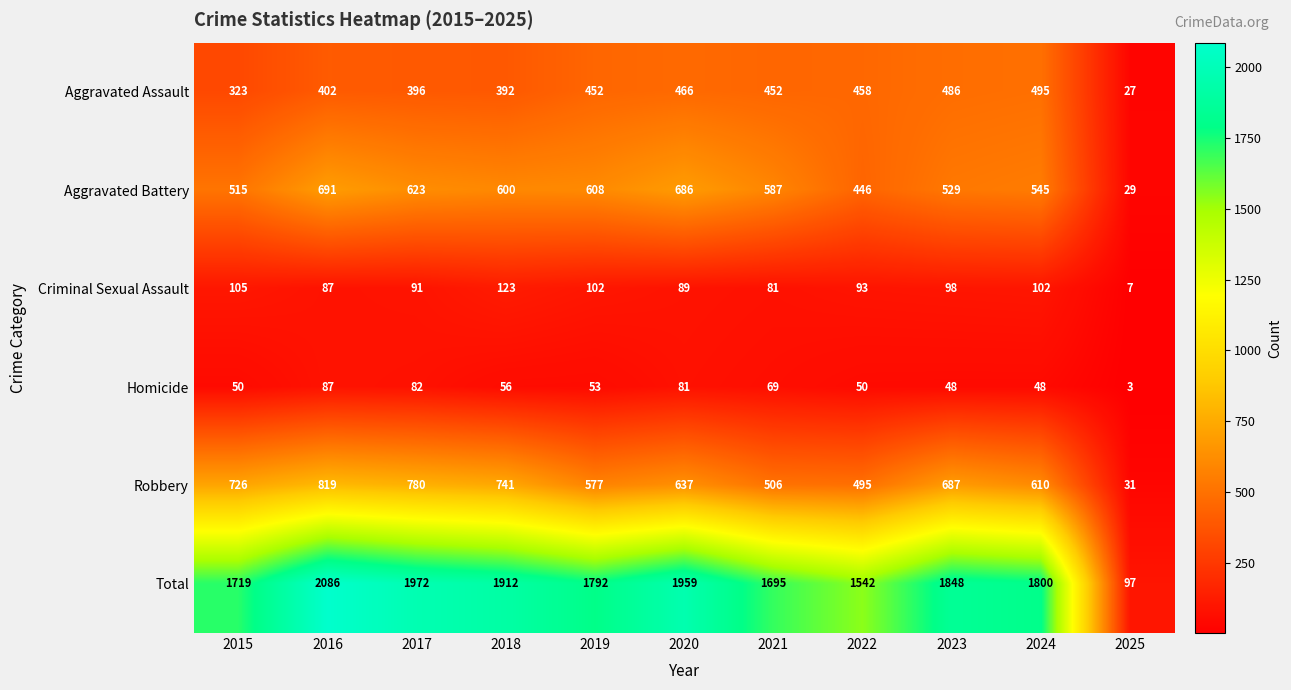

True or false: Aggravated Assault has a value of 486 at 2023.

True